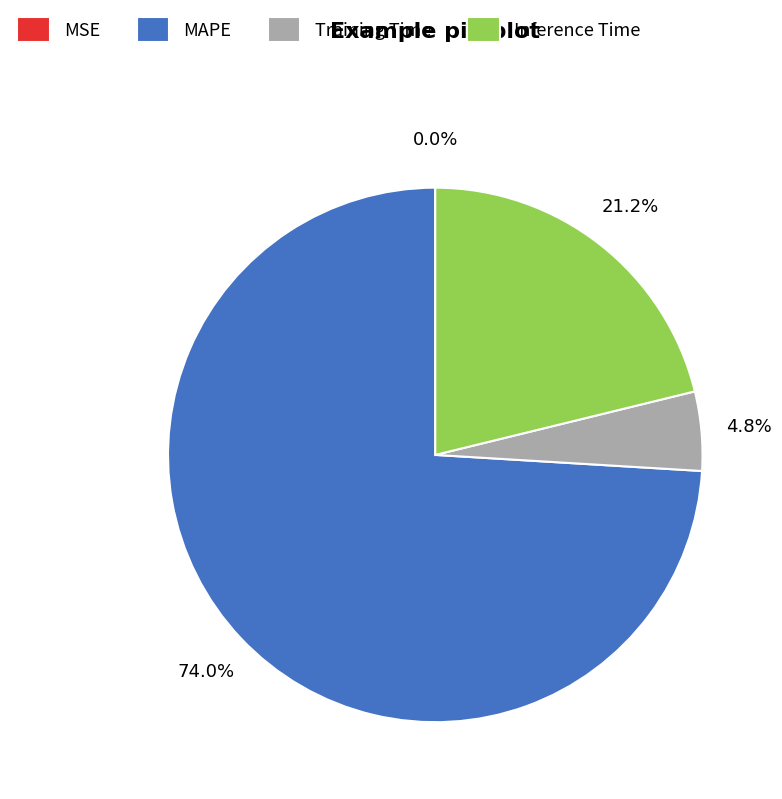

To the nearest percent, what is the difference between the largest and smallest slice percentages?

74%